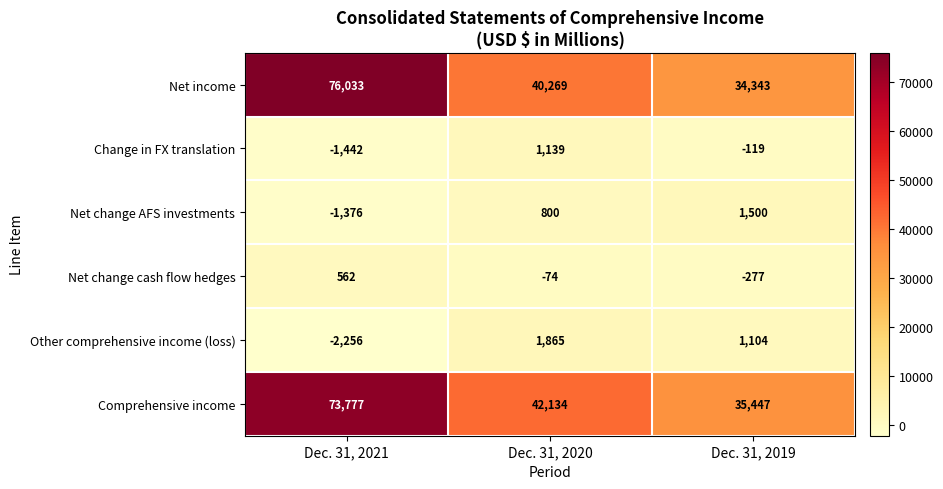

What is the difference between the second highest and minimum values in the Net change AFS investments series?

2176